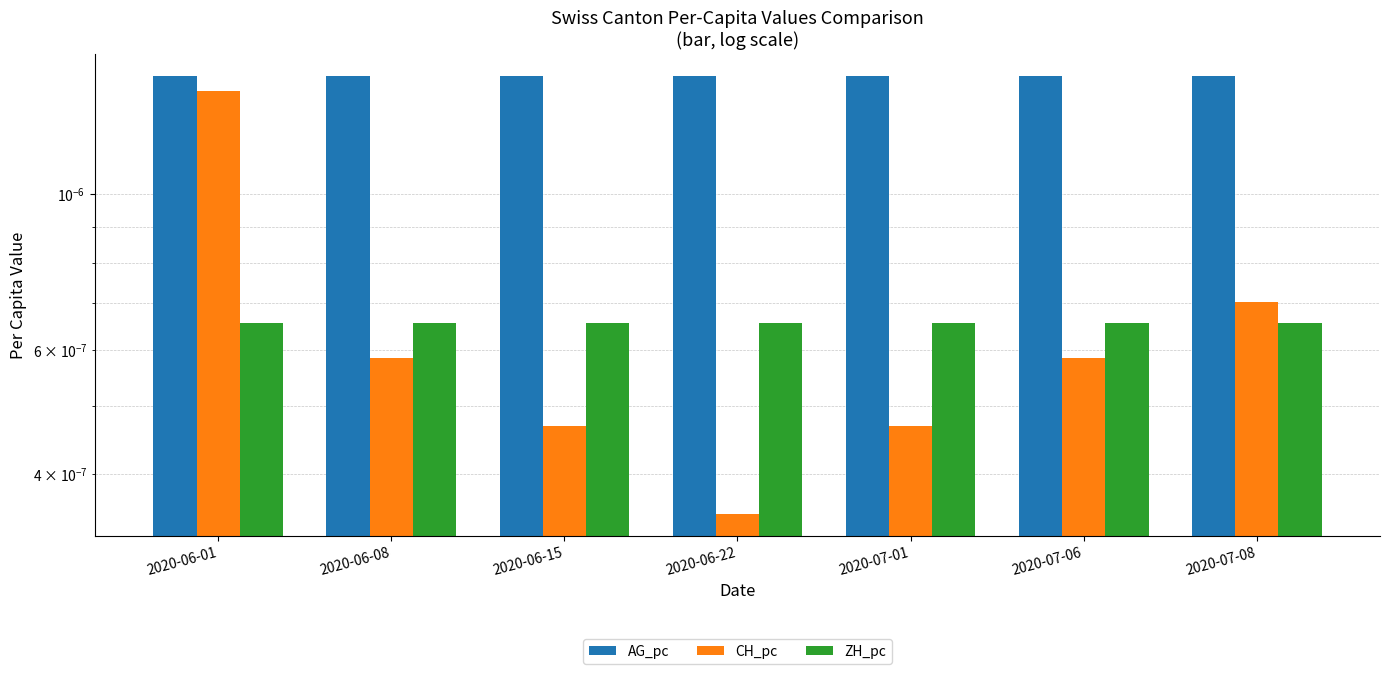

Is it true that AG_pc equals 0.0 at 2020-06-22?

False